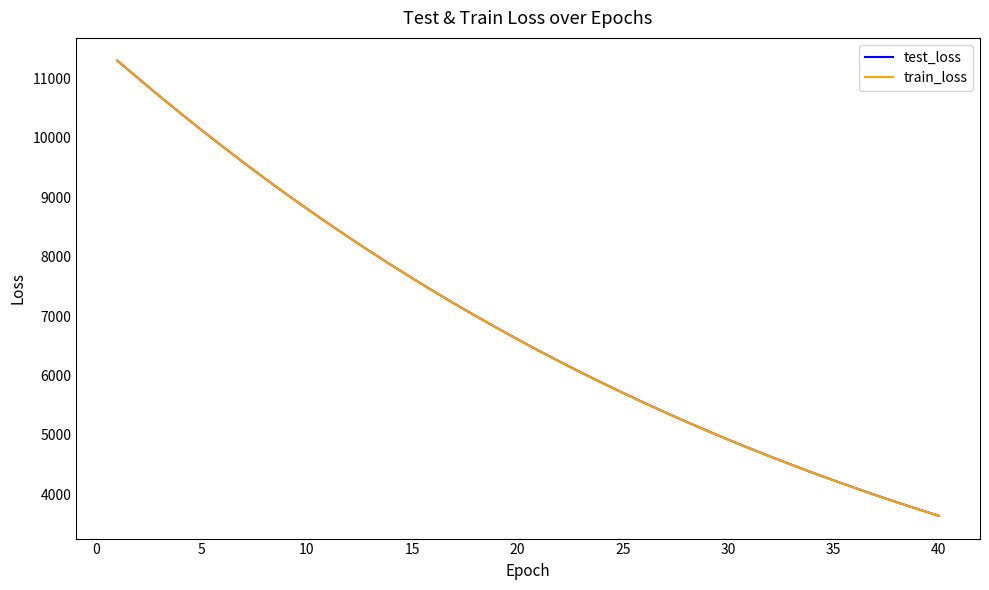

Reading right to left, list all the values displayed in this chart.

test_loss: 3640.7	3753.4	3869.5	3988.8	4111.8	4237.2	4366.9	4500.6	4637.2	4777.9	4922.5	5071.6	5224.6	5381.5	5543.1	5709.0	5879.9	6054.9	6234.8	6419.6	6609.6	6804.7	7004.7	7210.6	7421.6	7638.1	7860.1	8088.2	8322.2	8561.8	8807.2	9059.4	9317.6	9582.5	9853.3	10130.1	10413.1	10702.0	10998.7	11297.4
train_loss: 3640.2	3753.0	3869.1	3988.4	4111.2	4236.8	4366.4	4500.0	4636.6	4777.3	4922.0	5071.2	5224.1	5381.0	5542.5	5708.5	5879.3	6054.2	6234.1	6419.0	6609.0	6804.3	7004.3	7209.9	7420.8	7637.5	7859.5	8087.7	8321.4	8561.2	8806.7	9058.7	9317.1	9582.0	9852.4	10129.2	10412.6	10701.0	10997.2	11297.1